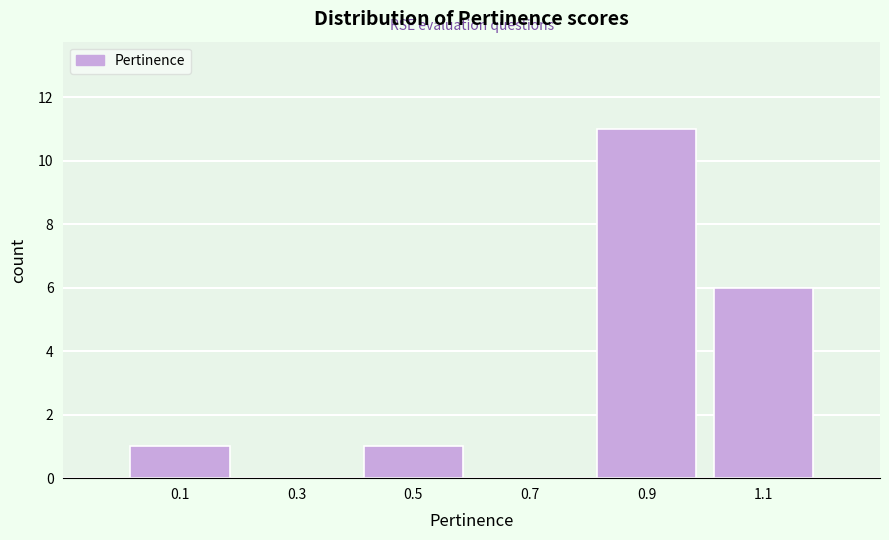

Reading left to right, transcribe this chart: for each bar, give the range it covers on the x-axis and its height. The values are not printed on the chart, so give them approximately, as read against the axis.

0.0 to 0.2: 1
0.2 to 0.4: 0
0.4 to 0.6: 1
0.6 to 0.8: 0
0.8 to 1.0: 11
1.0 to 1.2: 6